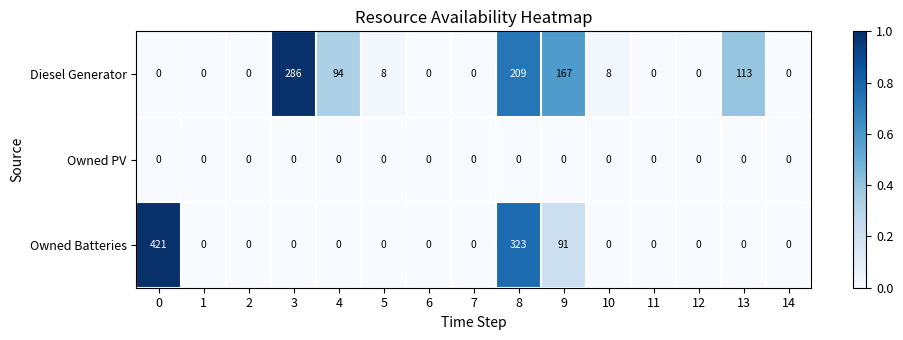

Rank the series by their maximum value, from lowest to highest.

Owned PV, Diesel Generator, Owned Batteries